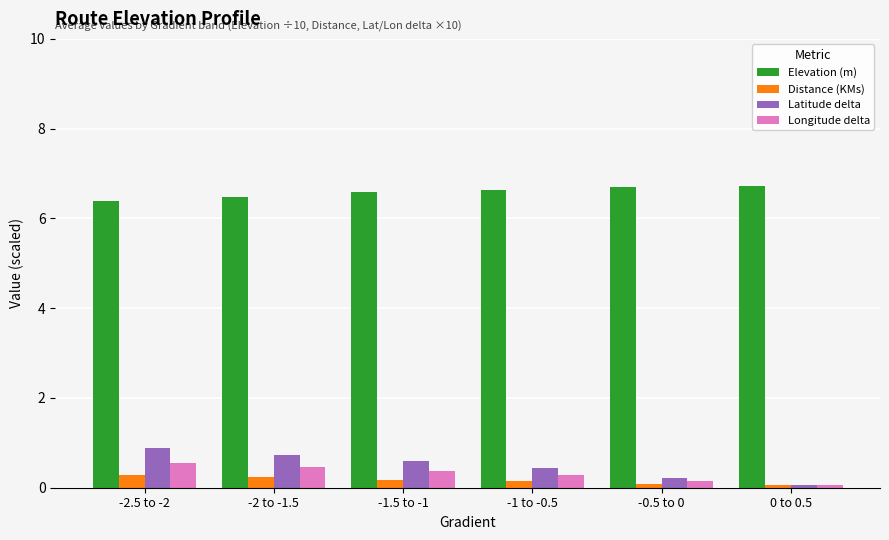

The Latitude delta series shows 1.5 at -2.5 to -2. True or false?

False